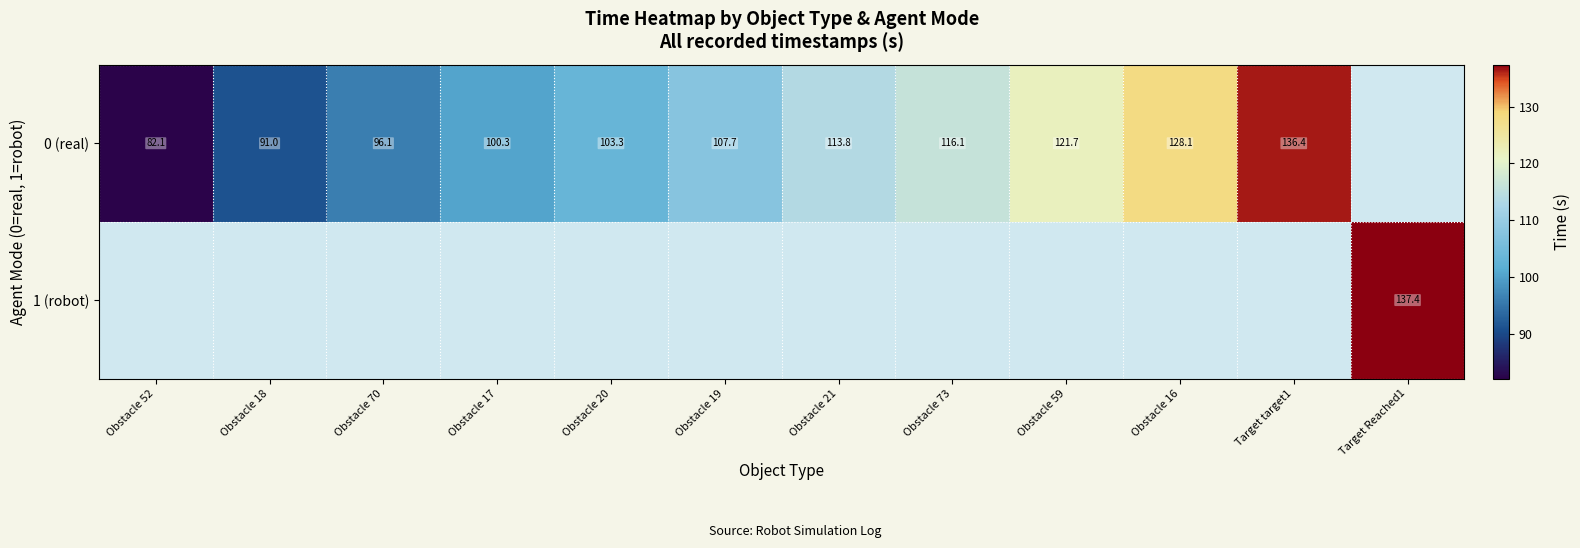

Is the value of 1 (robot) at Target Reached1 greater than the value of 0 (real) at Obstacle 17?

Yes